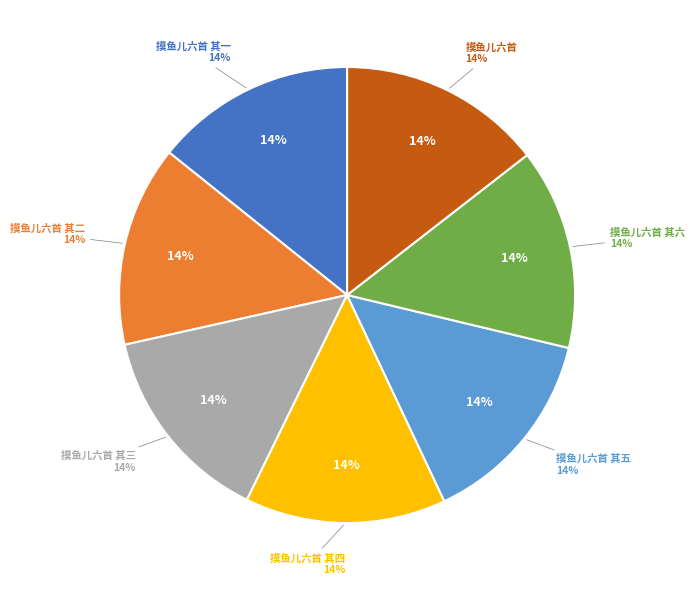

How many segments does this pie chart have?

7